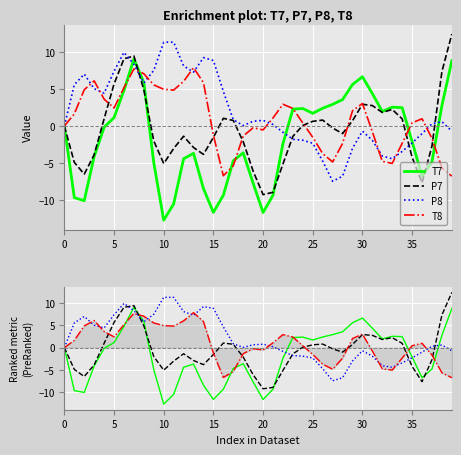

True or false: P8 and T7 intersect in this chart.

True